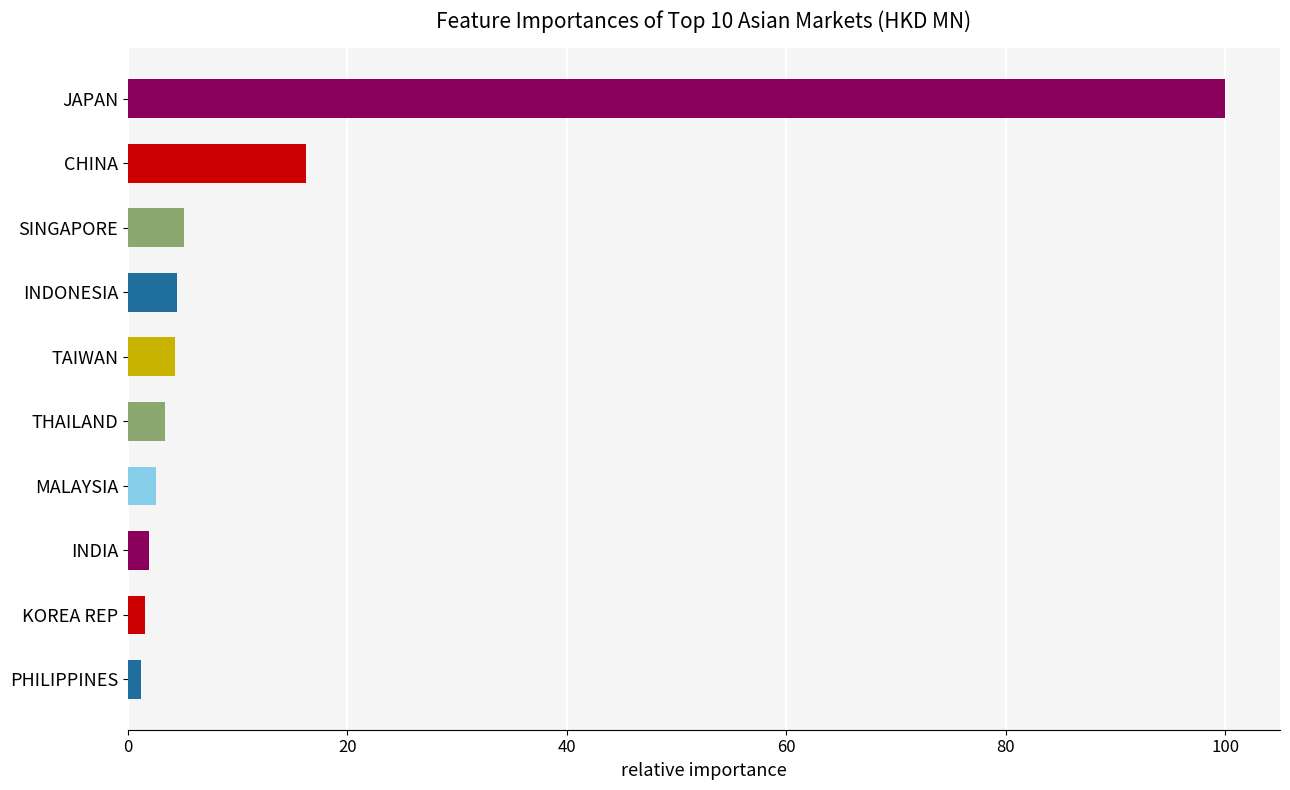

What is the difference between the second highest and second lowest values?

14.7